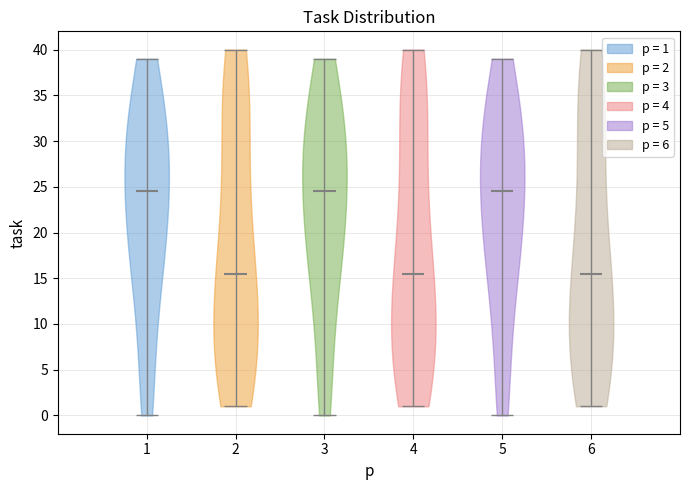

What is the highest point the violin at x = 6 reaches on the y-axis? The values are not printed on the chart, so give them approximately, as read against the axis.

40.0